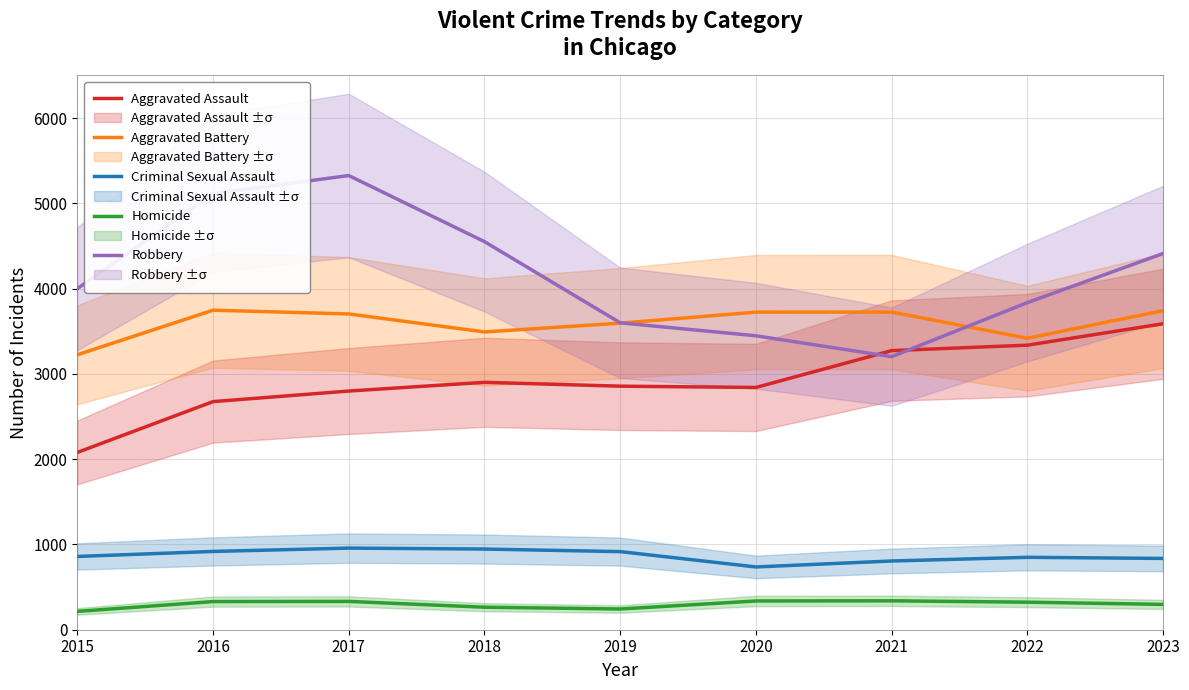

What is the approximate value of Robbery at 2020?

3447